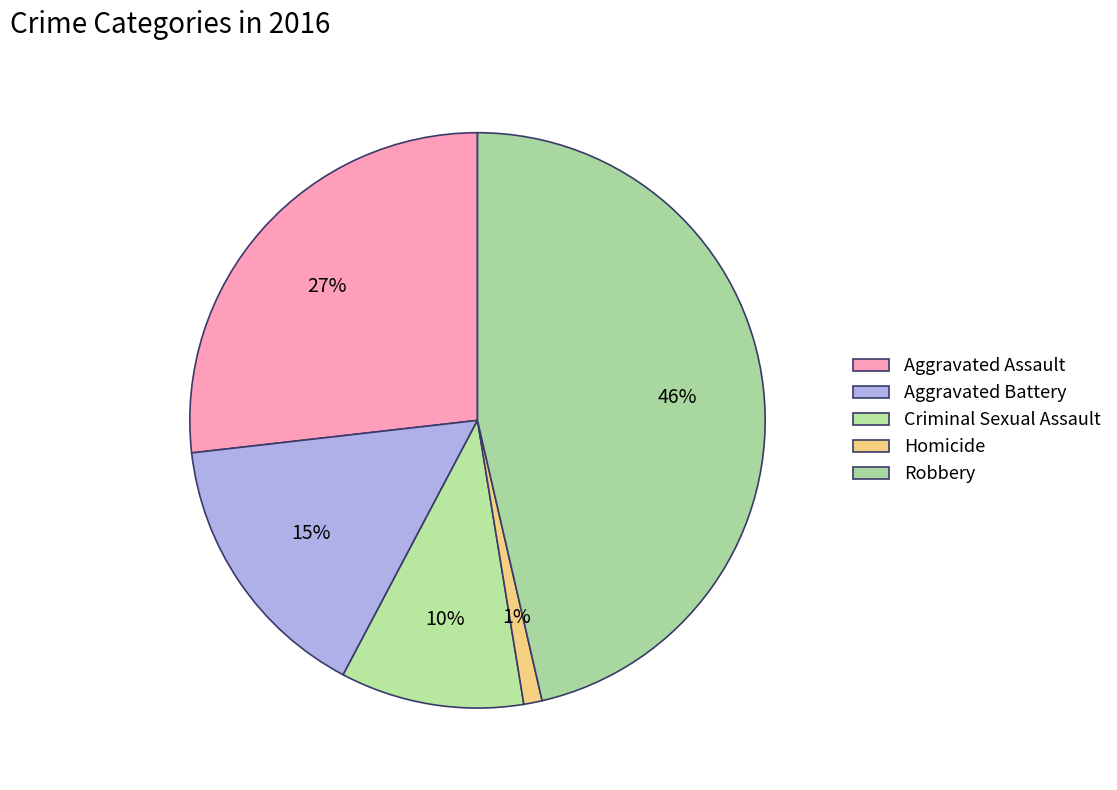

Count the number of slices in the pie.

5